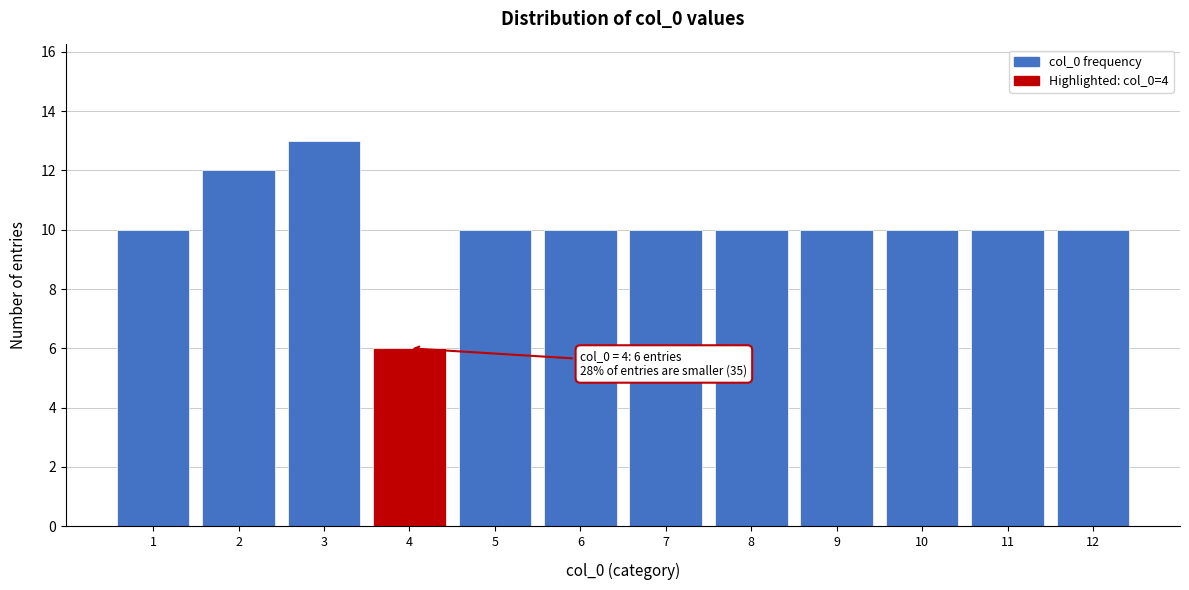

Reading left to right, what are all the values shown in this chart?

1=10	2=12	3=13	4=6	5=10	6=10	7=10	8=10	9=10	10=10	11=10	12=10